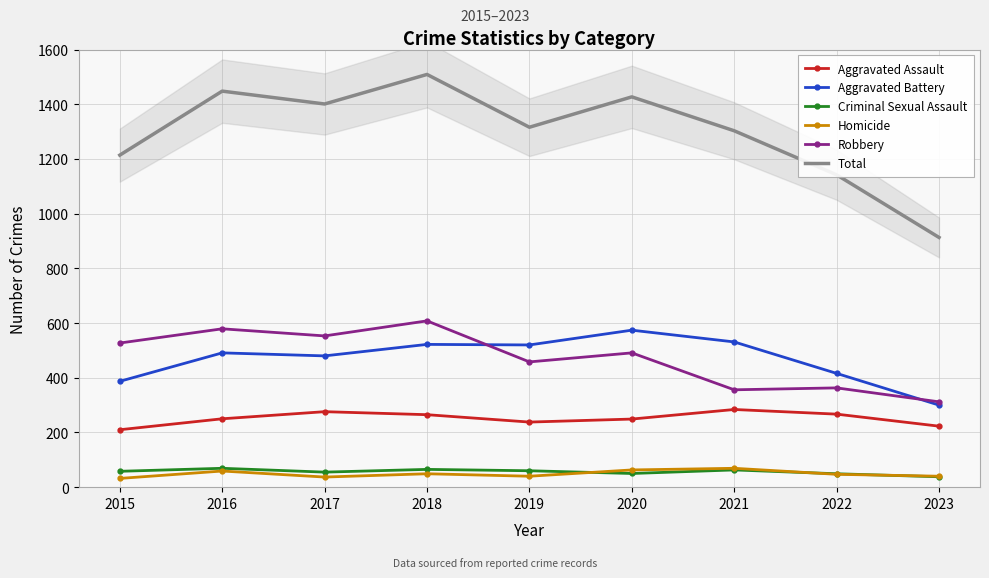

Is it true that Homicide equals 63 at 2020?

True